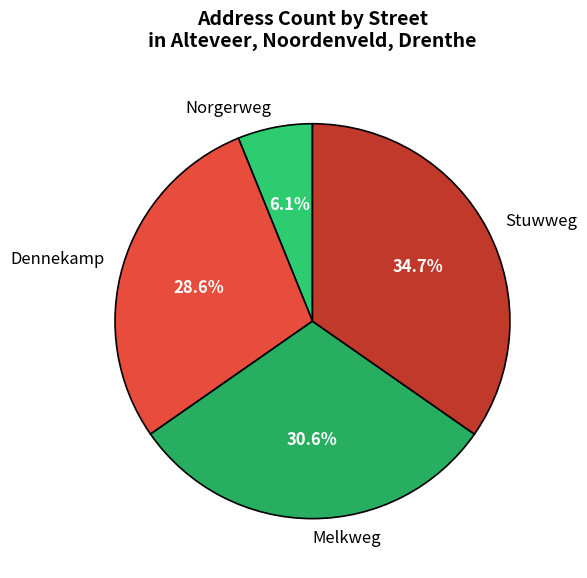

Count the number of slices in the pie.

4